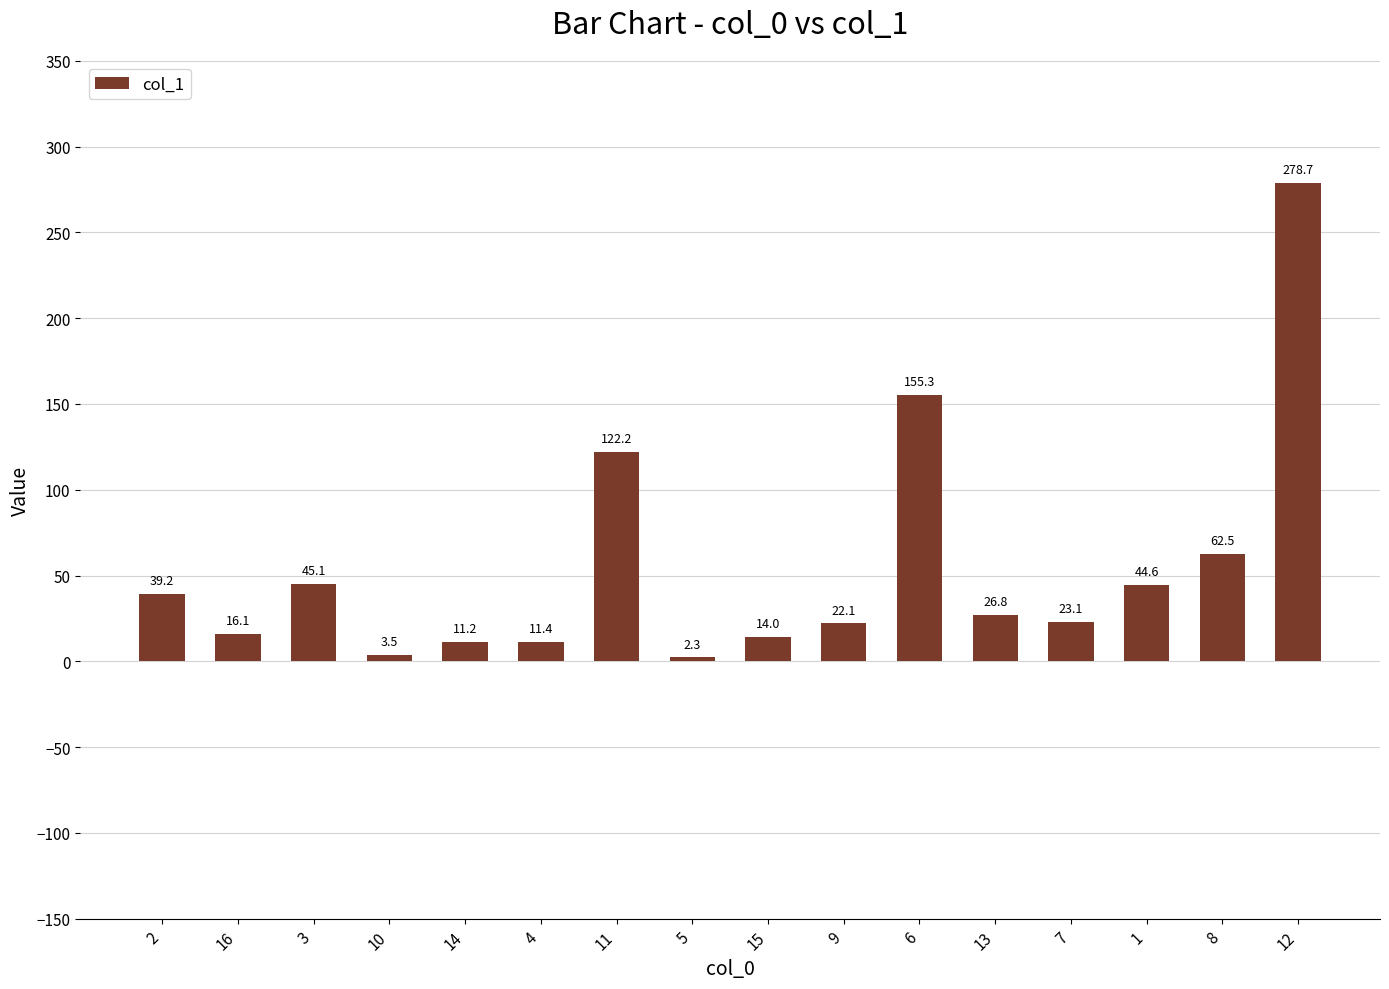

The chart shows a value of 2.3 at 5. True or false?

True